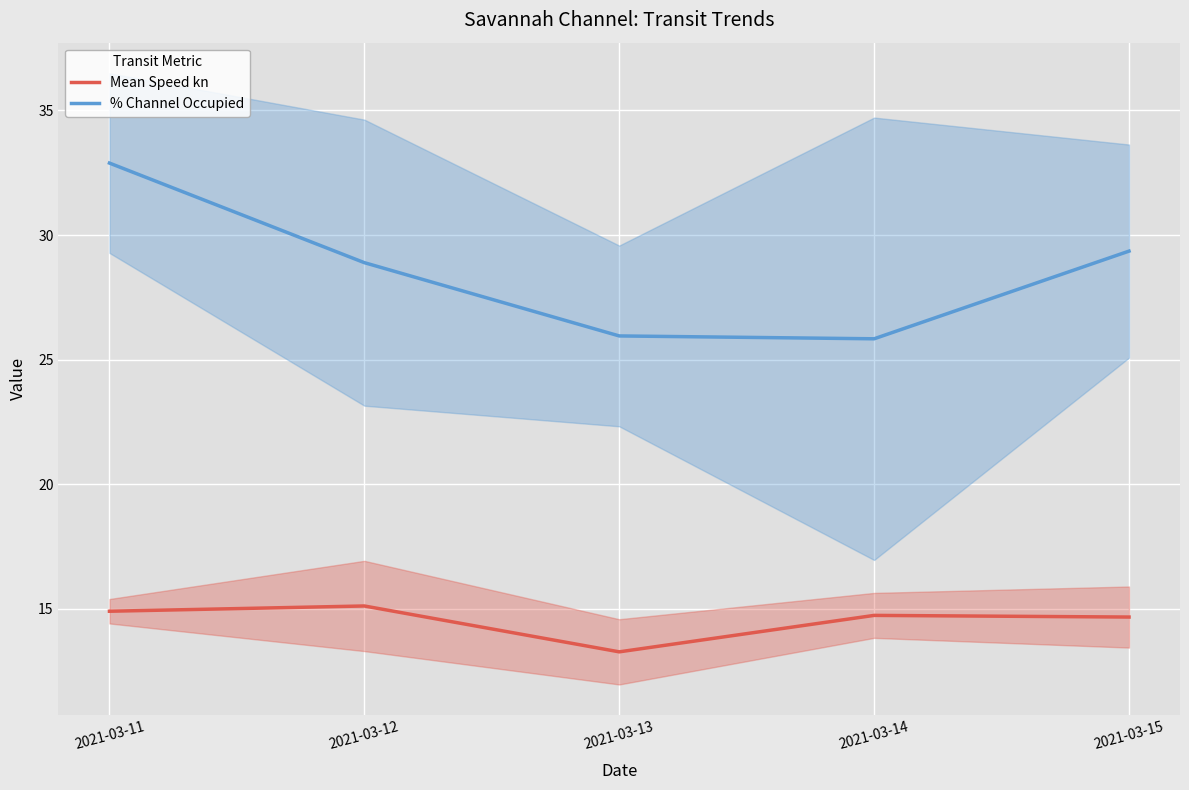

At which label does % Channel Occupied reach its peak?

2021-03-11